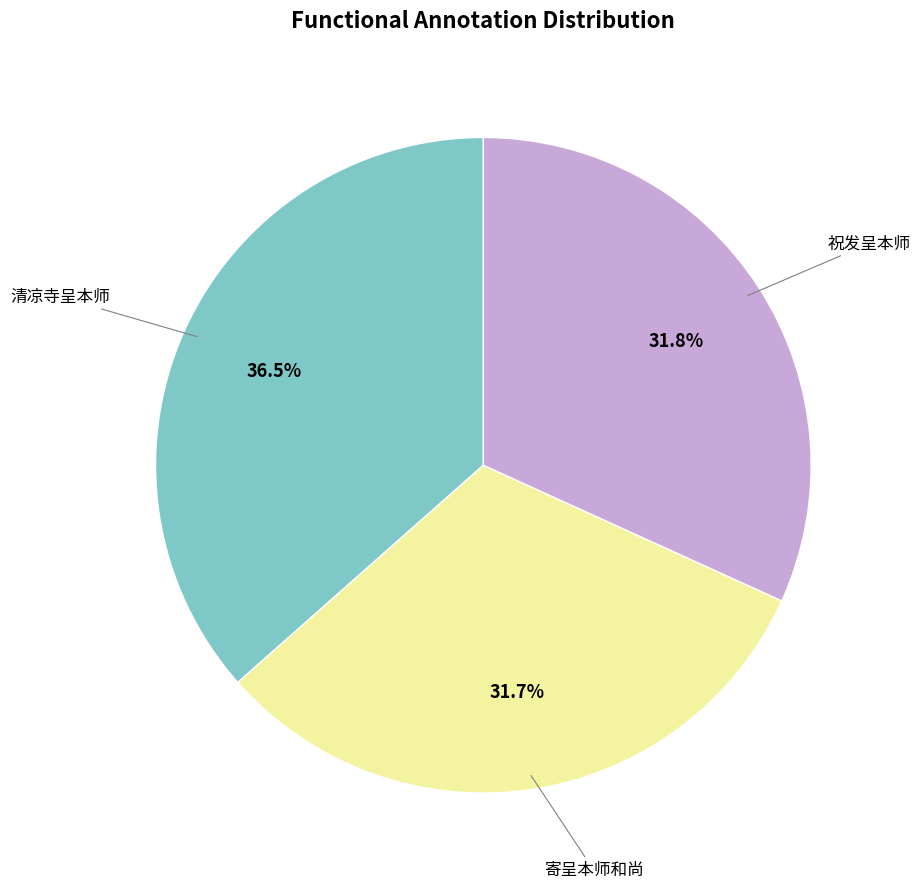

To the nearest percent, what is the difference between the 寄呈本师和尚 and 清凉寺呈本师 slice percentages?

5%